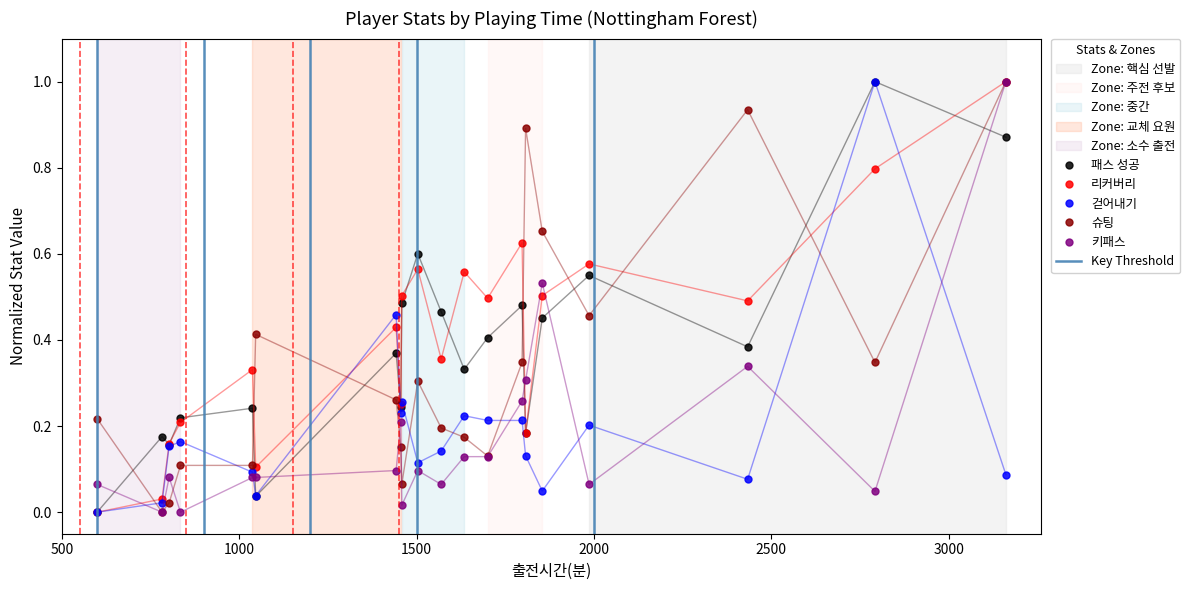

True or false: 슈팅 has a value of 0.2 at 1569.

True